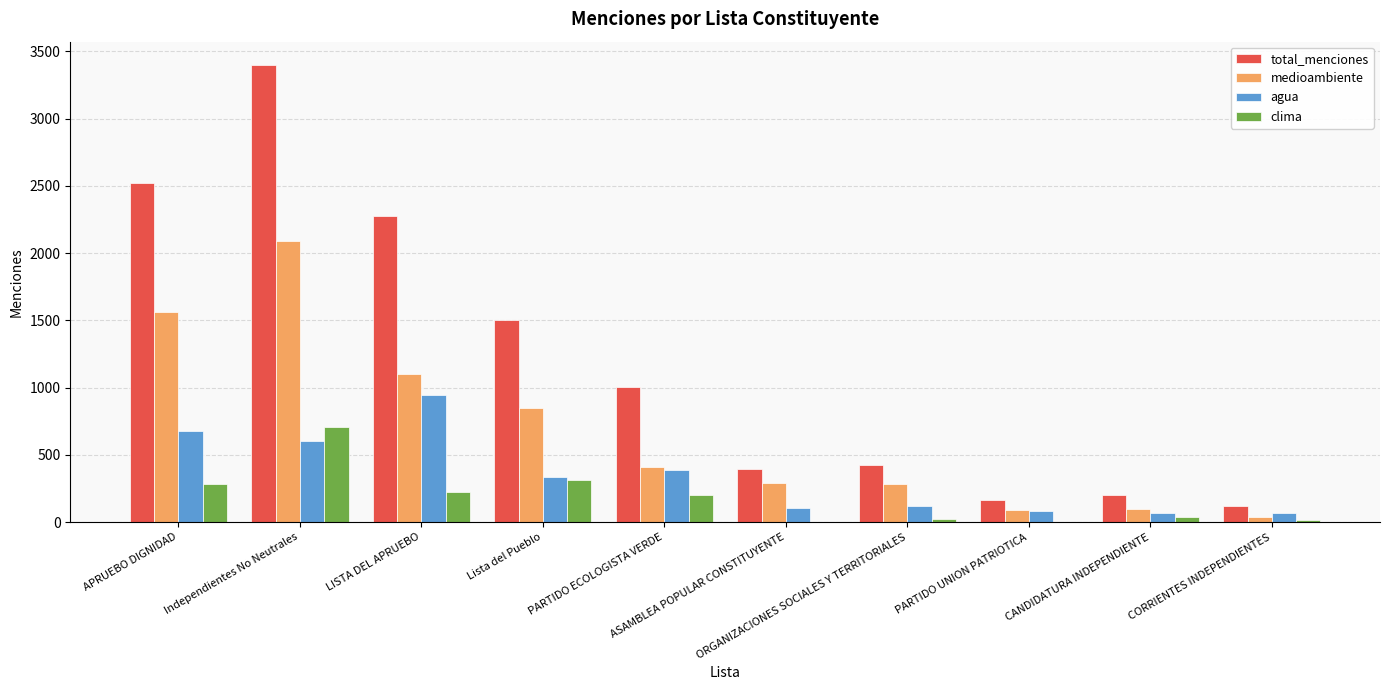

Which series has the largest range (max minus min)?

total_menciones